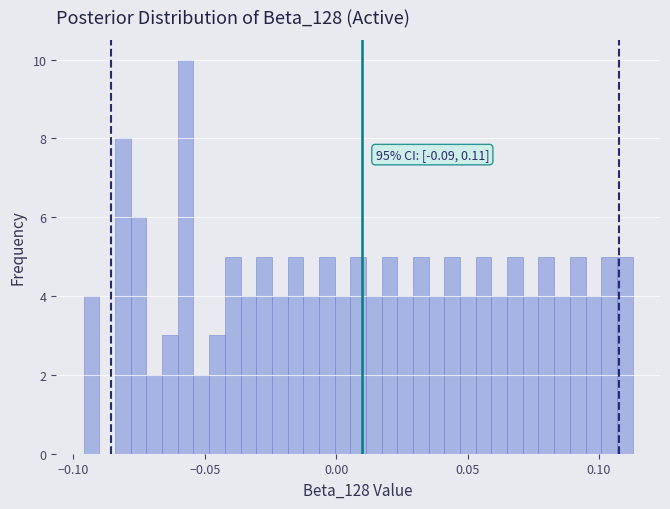

Around what value on the x-axis is the tallest bar? Give the approximate position of its centre, as read against the axis.

-0.055